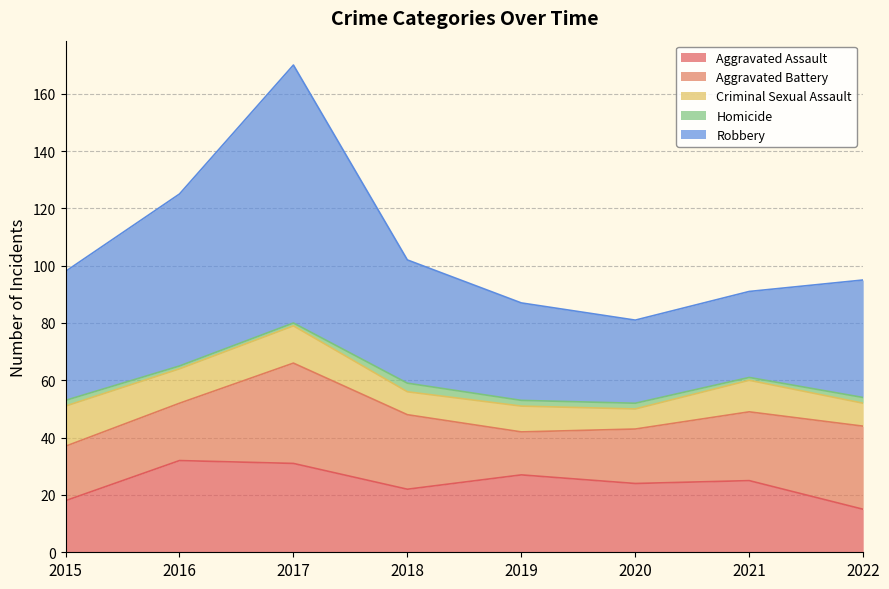

Where is Homicide nearest to the value 2?

2015